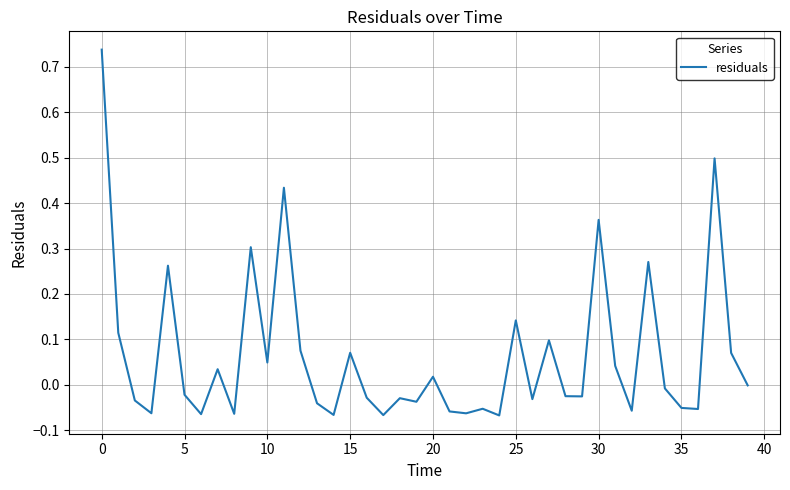

How many interior local peaks (higher than both neighbors) does the data have?

13